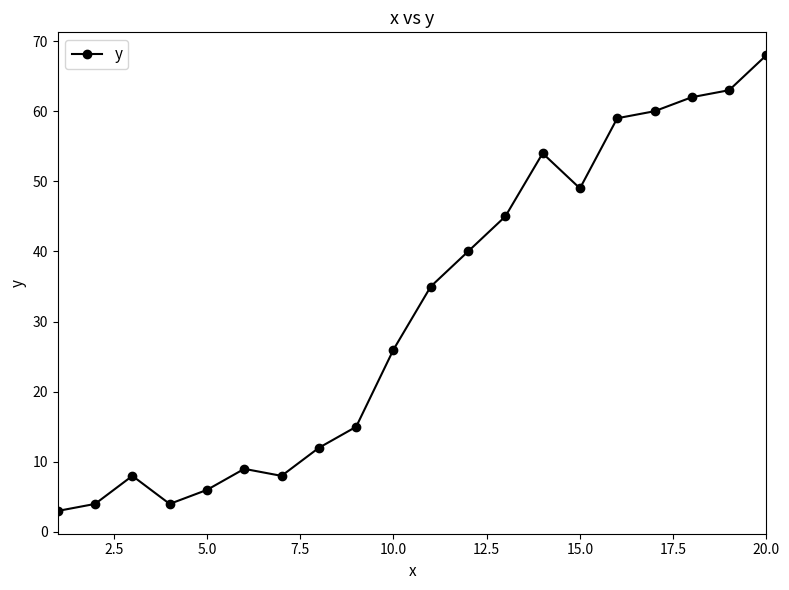

True or false: there are more than 1 points higher than both neighbors.

True